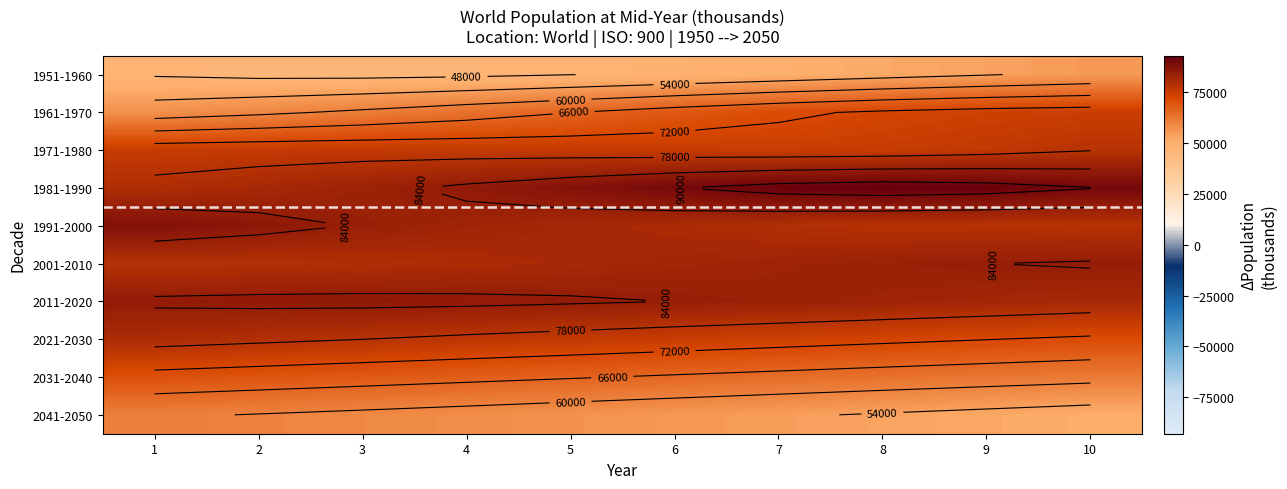

Which category has the lowest value across all series?

3